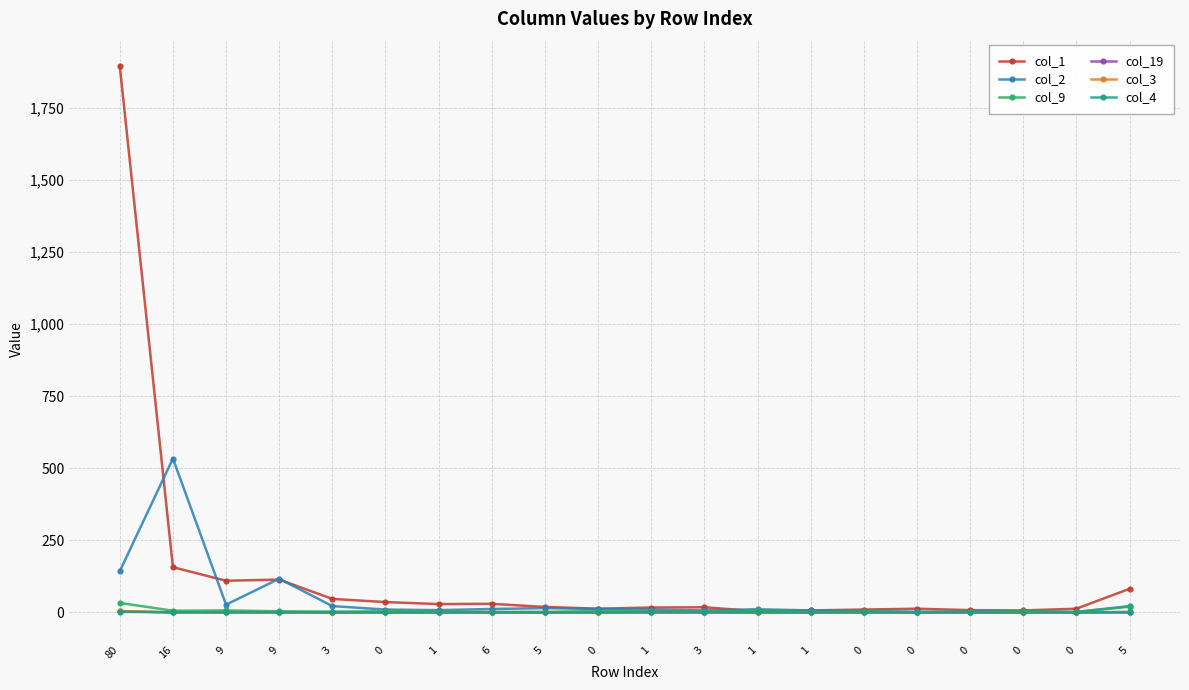

What are all the series names shown in the legend?

col_1, col_2, col_9, col_19, col_3, col_4